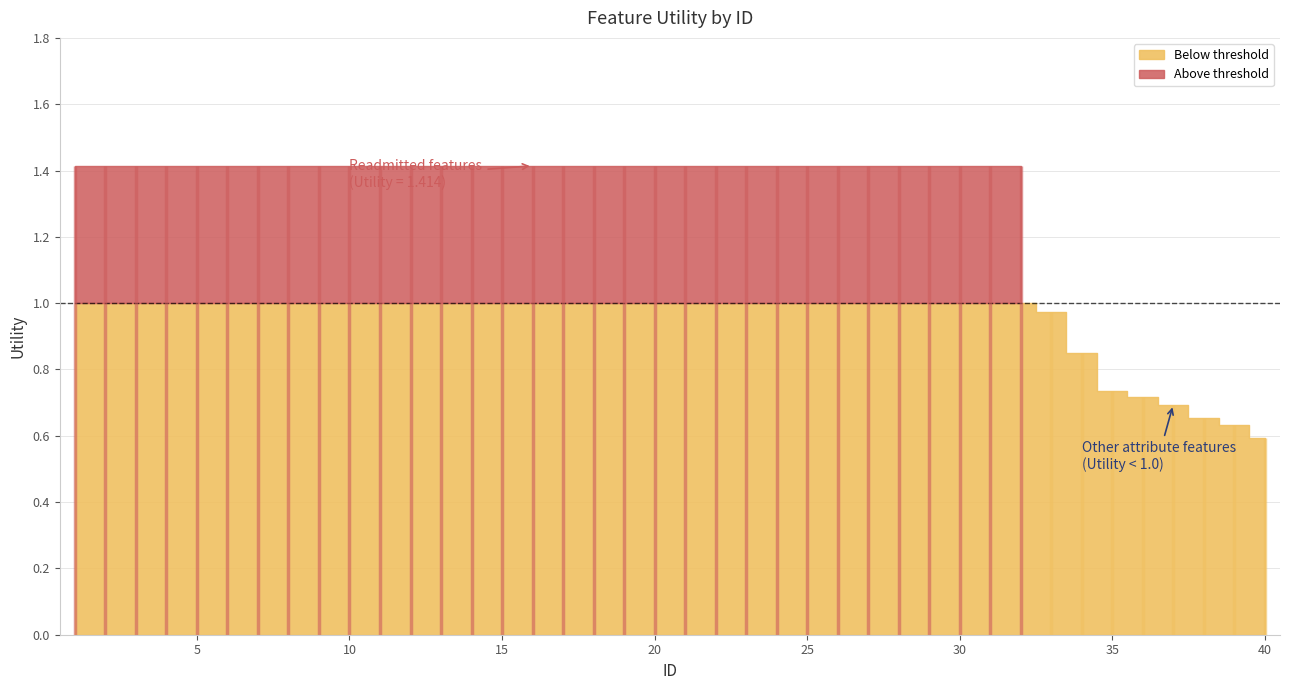

Reading left to right, what are all the values shown in this chart?

1.4	1.4	1.4	1.4	1.4	1.4	1.4	1.4	1.4	1.4	1.4	1.4	1.4	1.4	1.4	1.4	1.4	1.4	1.4	1.4	1.4	1.4	1.4	1.4	1.4	1.4	1.4	1.4	1.4	1.4	1.4	1.4	1.0	0.9	0.7	0.7	0.7	0.7	0.6	0.6